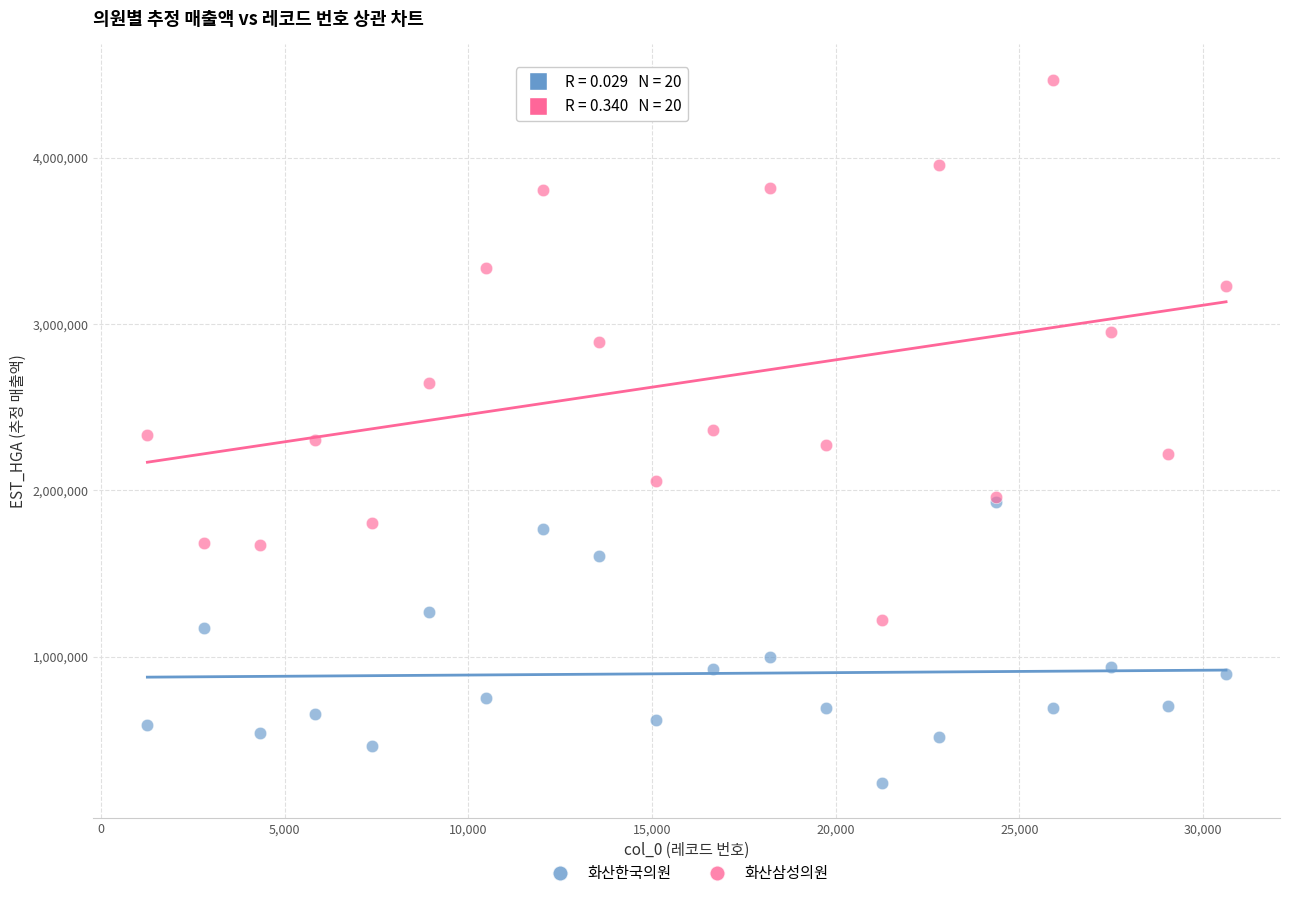

Which series has the widest spread of Y values?

화산삼성의원